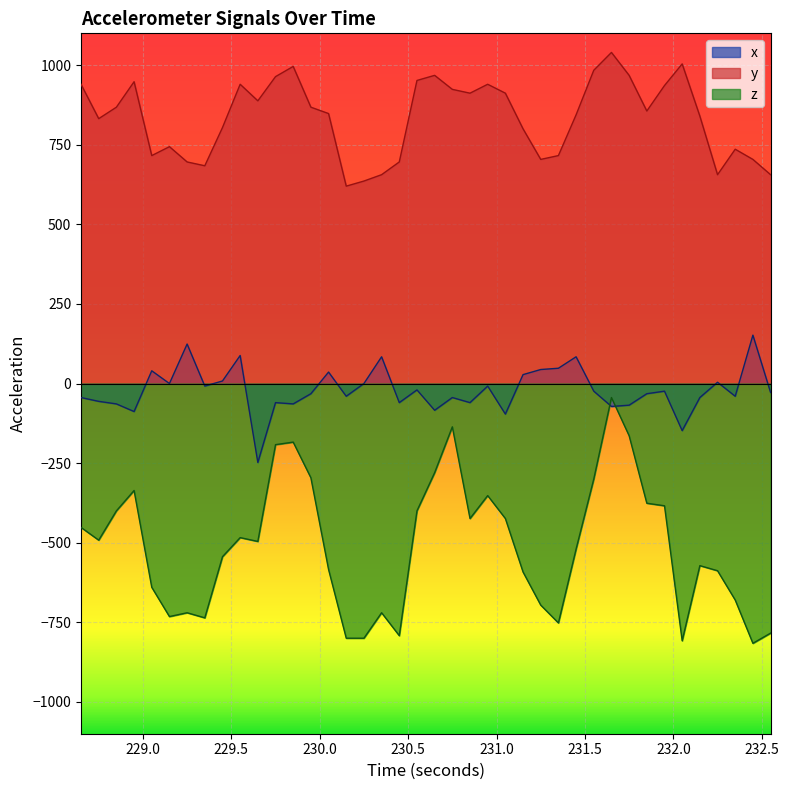

Which series has the largest total across all categories?

y